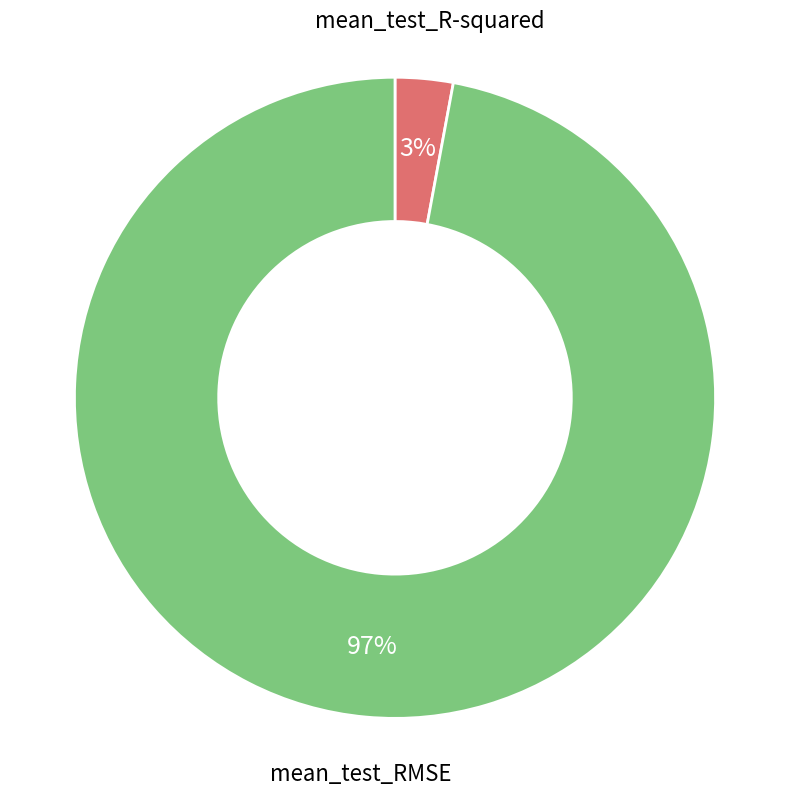

Rank the categories by value from lowest to highest.

mean_test_R-squared, mean_test_RMSE